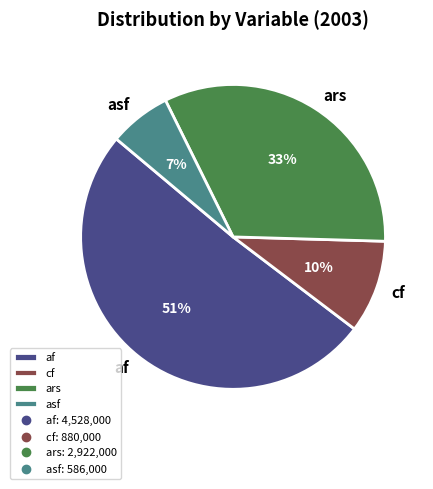

To the nearest percent, what portion does cf represent?

10%